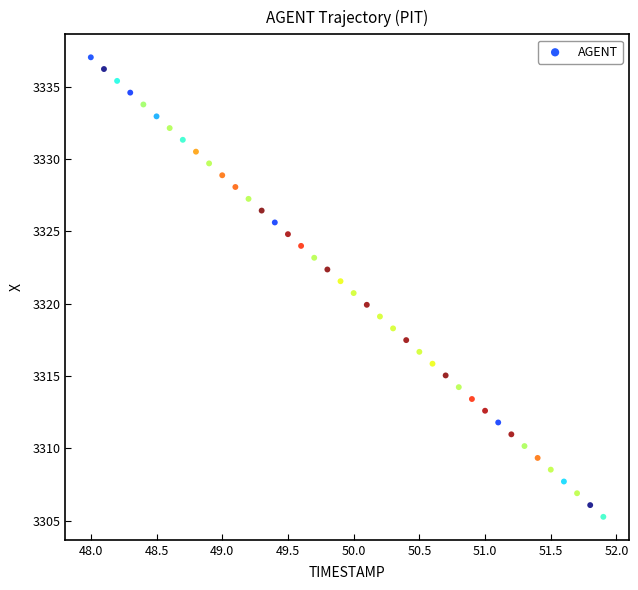

What is the range of X values (max minus min)?

3.9